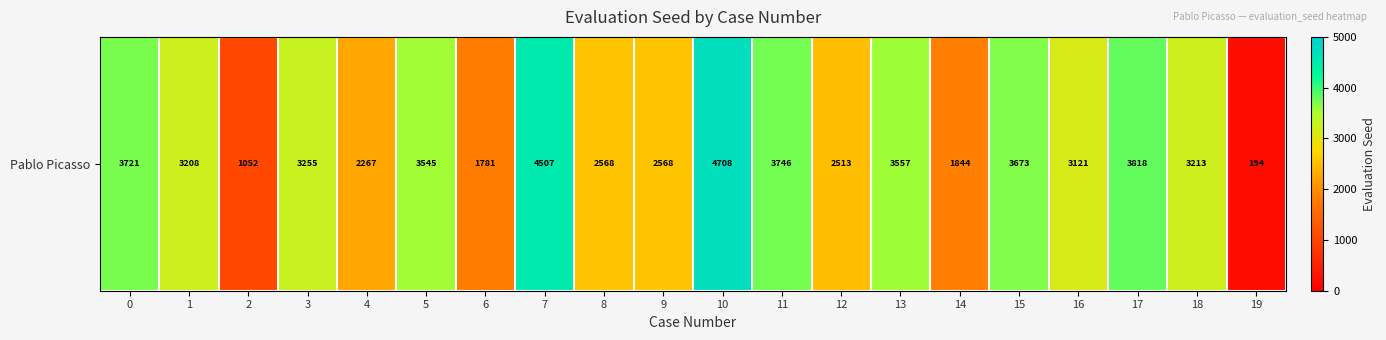

Reading right to left, transcribe all the data shown in this chart.

194	3213	3818	3121	3673	1844	3557	2513	3746	4708	2568	2568	4507	1781	3545	2267	3255	1052	3208	3721